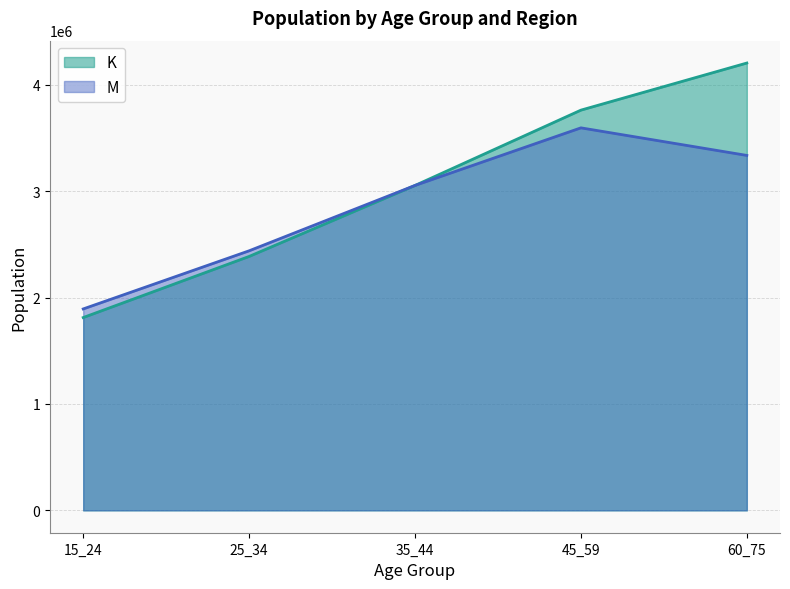

After their last crossing, which series has the higher values: M or K?

K